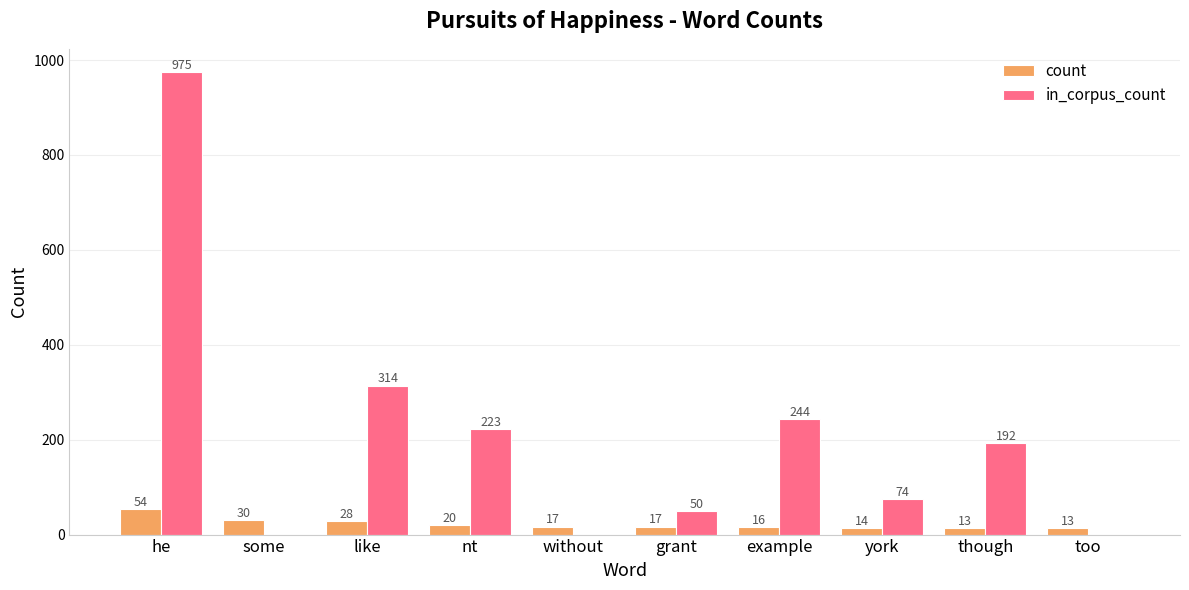

What is the total value across all series at though?

205